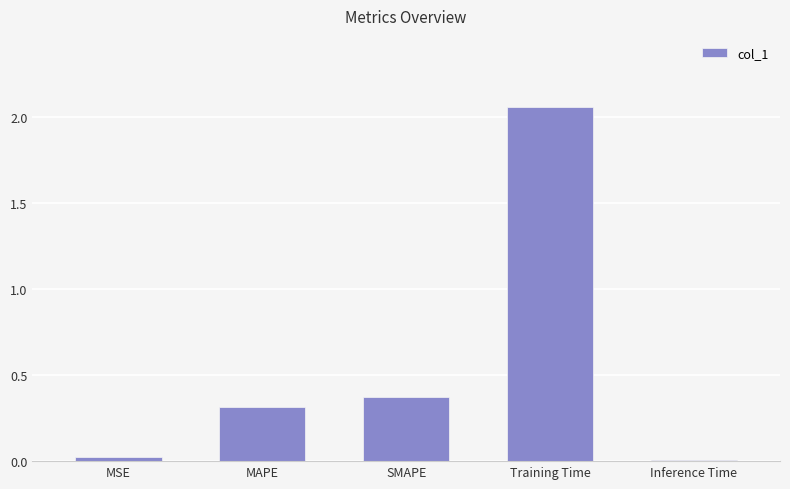

What is the sum of all values?

2.8